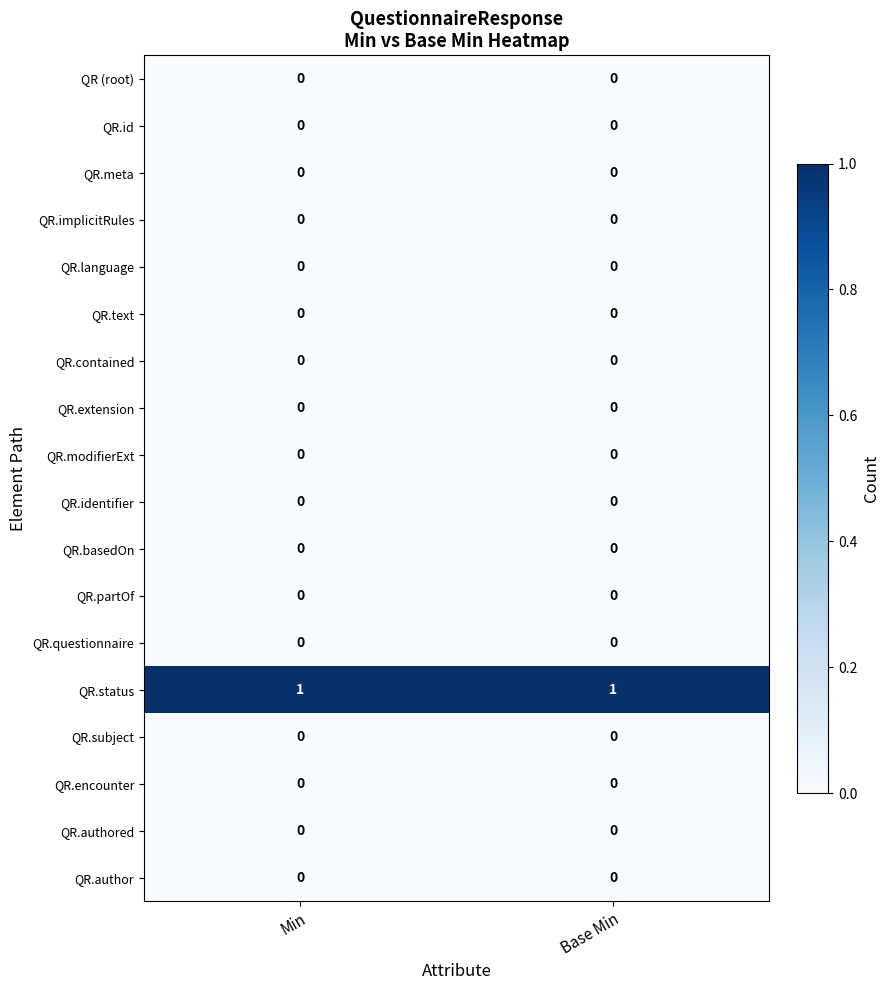

The value of QR.extension at Base Min is 0. True or false?

True